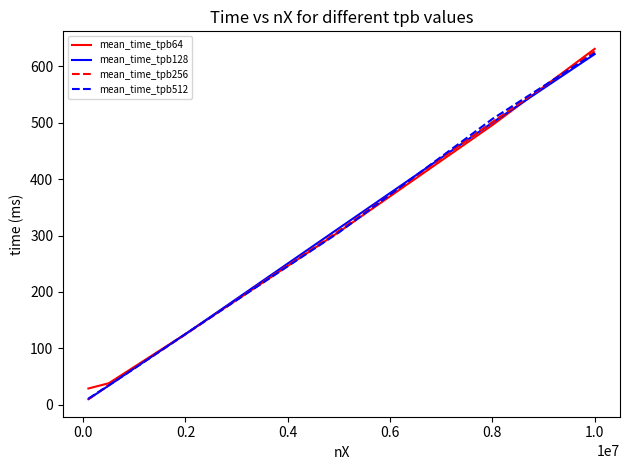

What are all the series names shown in the legend?

mean_time_tpb64, mean_time_tpb128, mean_time_tpb256, mean_time_tpb512